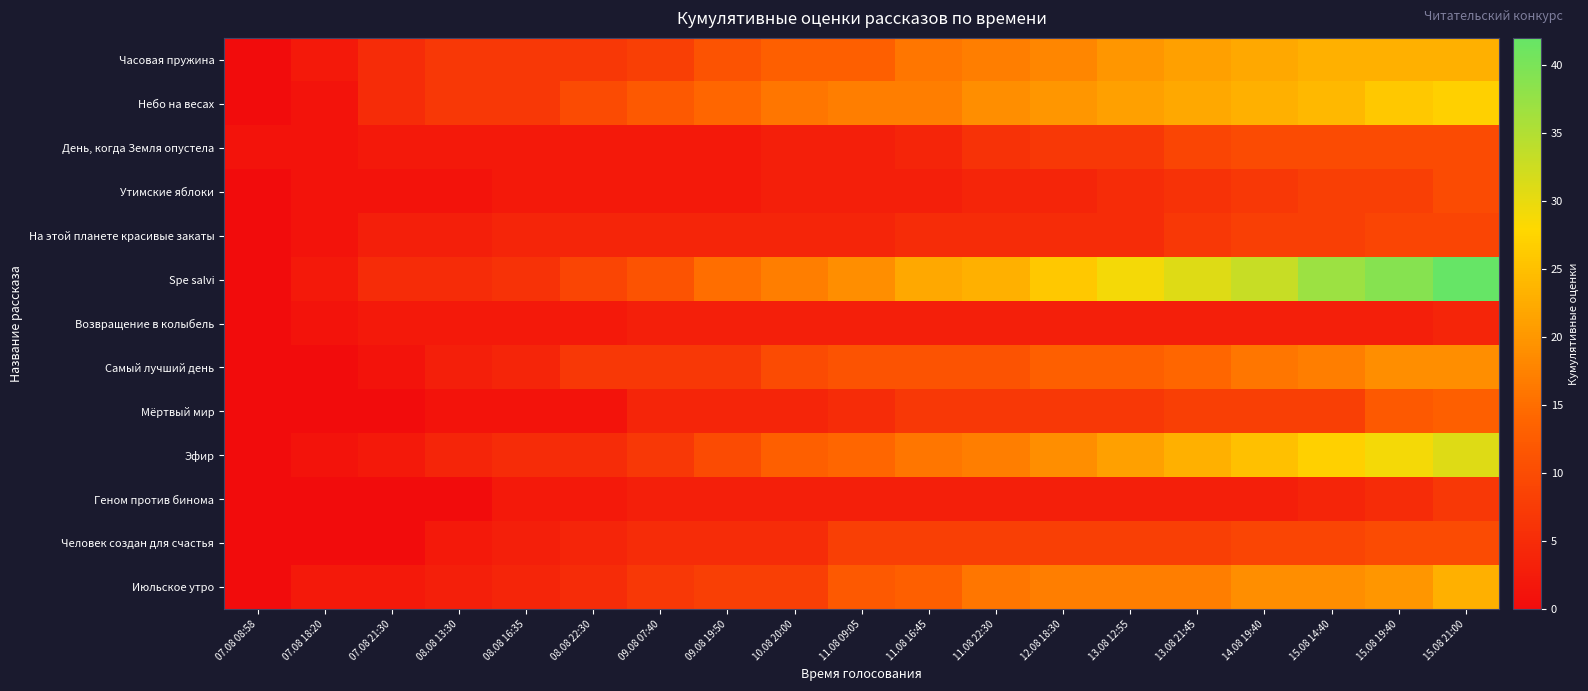

What is the difference between the highest and lowest values at 11.08 09:05?

16